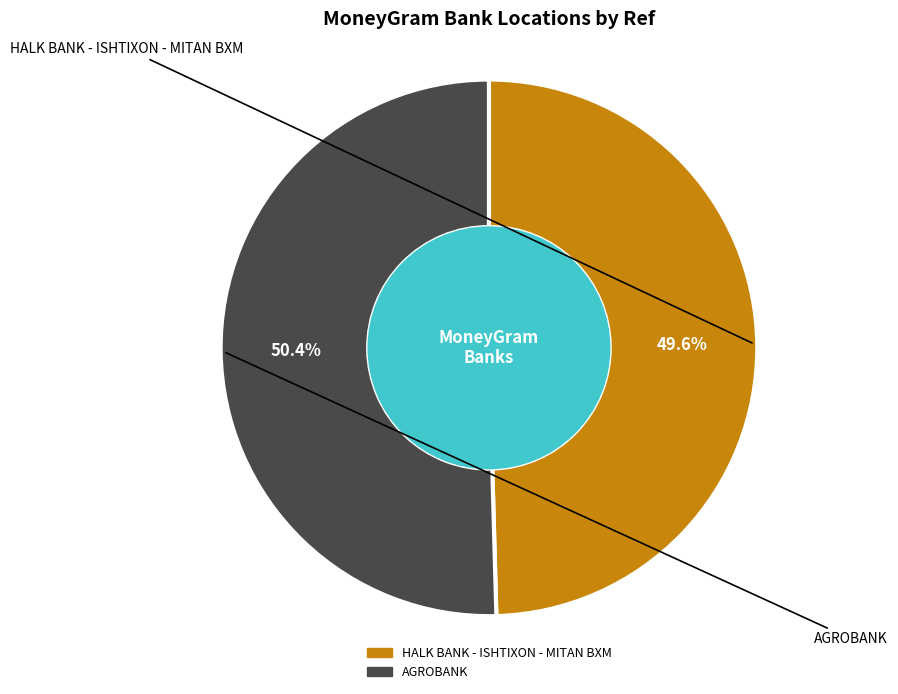

Which slice is the smallest?

HALK BANK - ISHTIXON - MITAN BXM